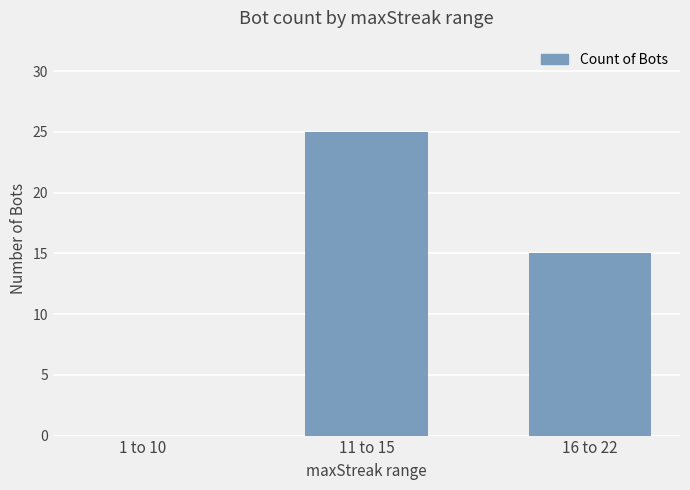

What is the greatest value displayed?

25